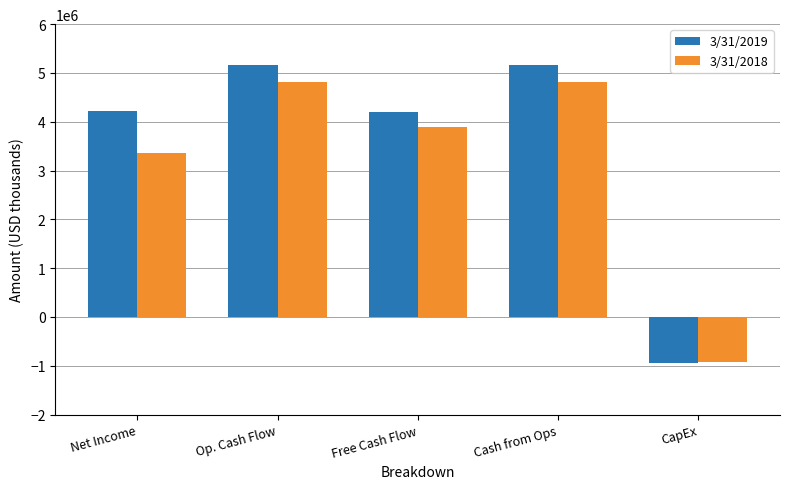

What are all the series names shown in the legend?

3/31/2019, 3/31/2018